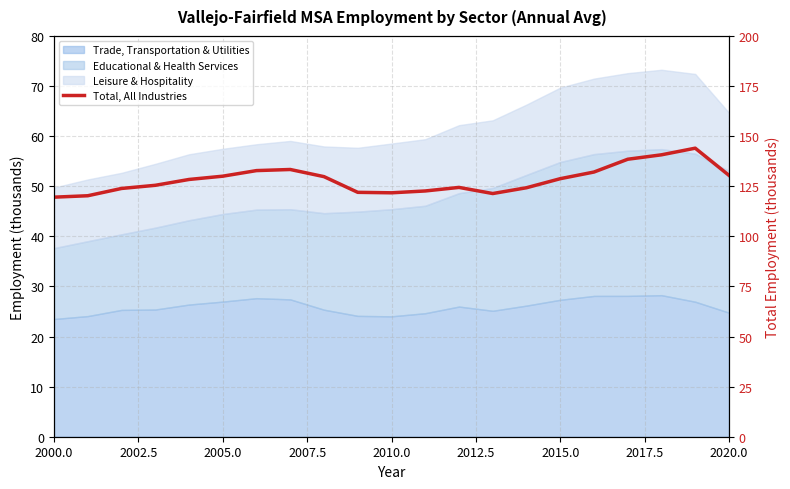

How many points are higher than both their immediate neighbors (excluding endpoints)?

3